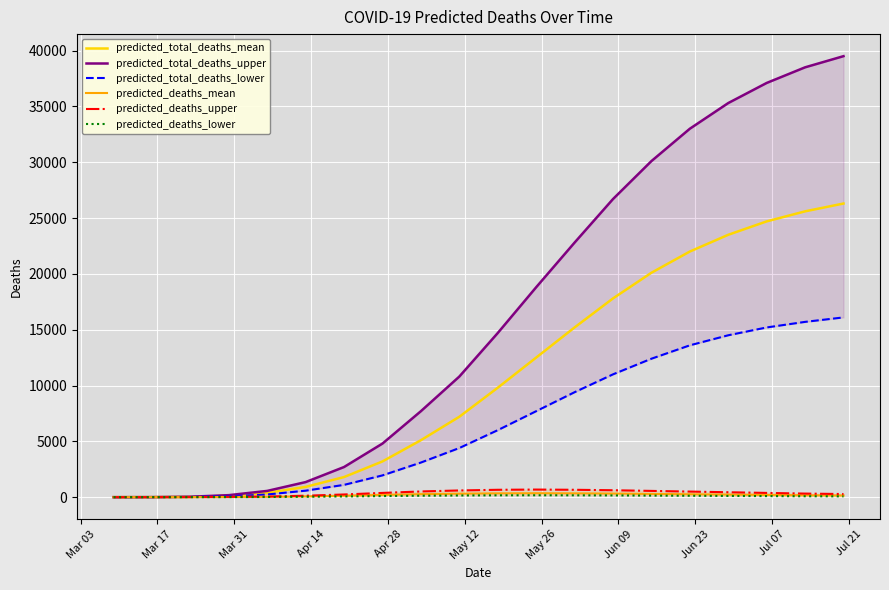

What is the average value of the predicted_total_deaths_mean series?

10812